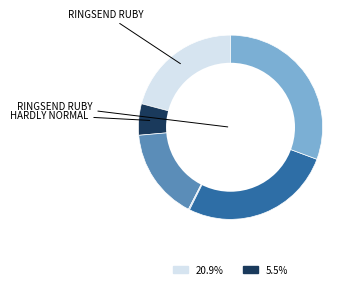

Is there a majority slice in this chart?

No